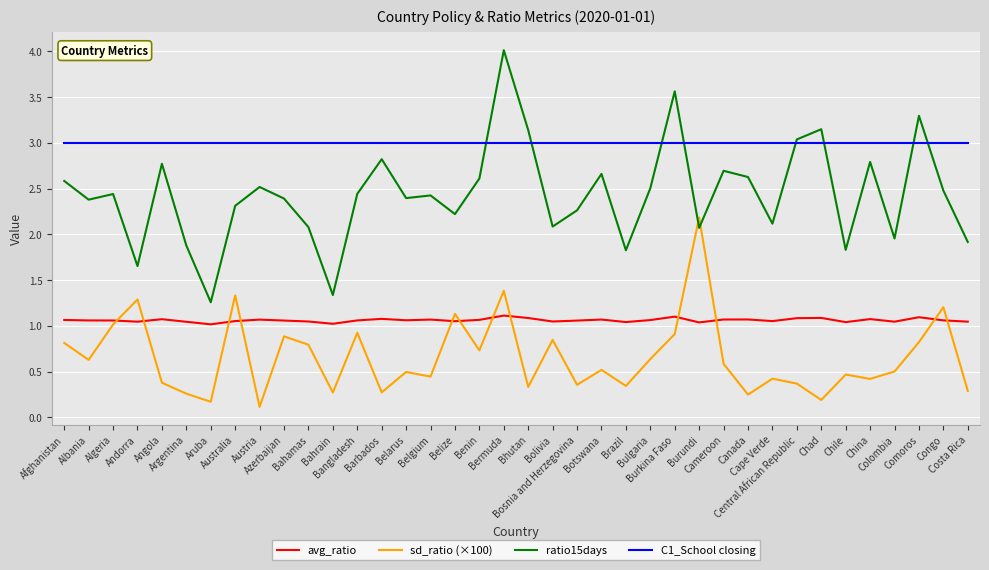

List the series in order of their overall mean, lowest first.

sd_ratio (×100), avg_ratio, ratio15days, C1_School closing